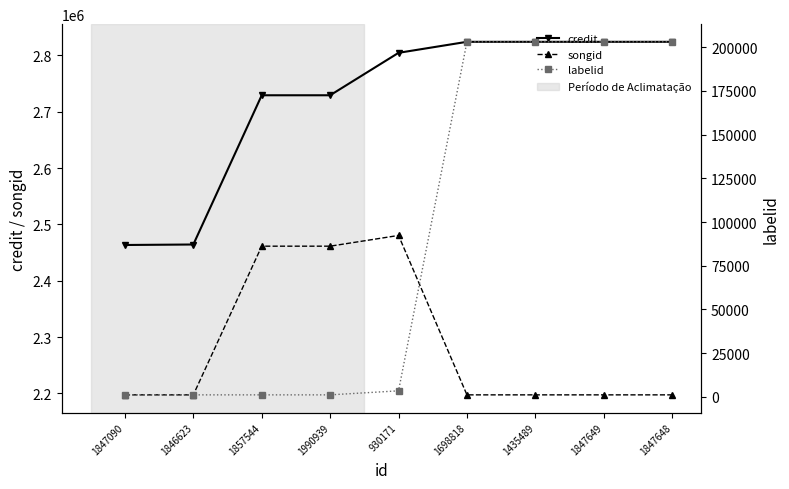

True or false: songid and labelid intersect in this chart.

False